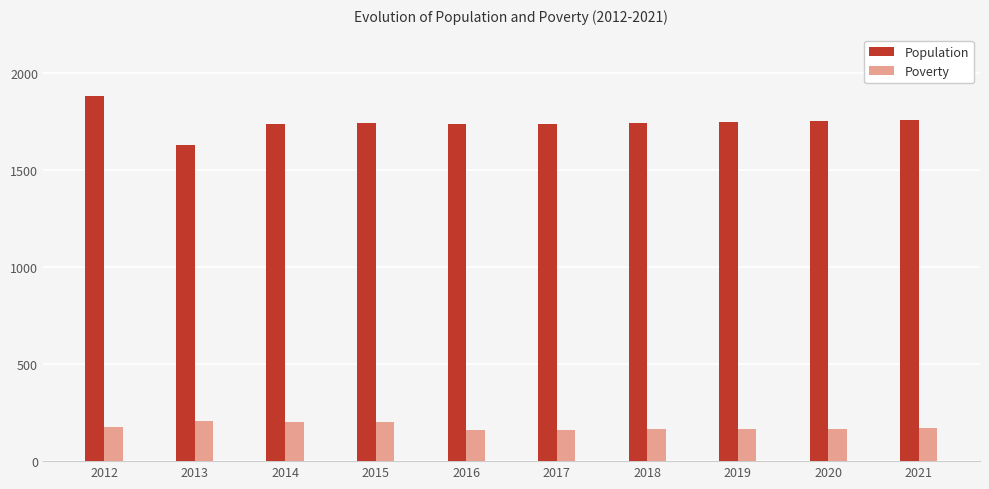

Does the chart contain stacked bars?

No